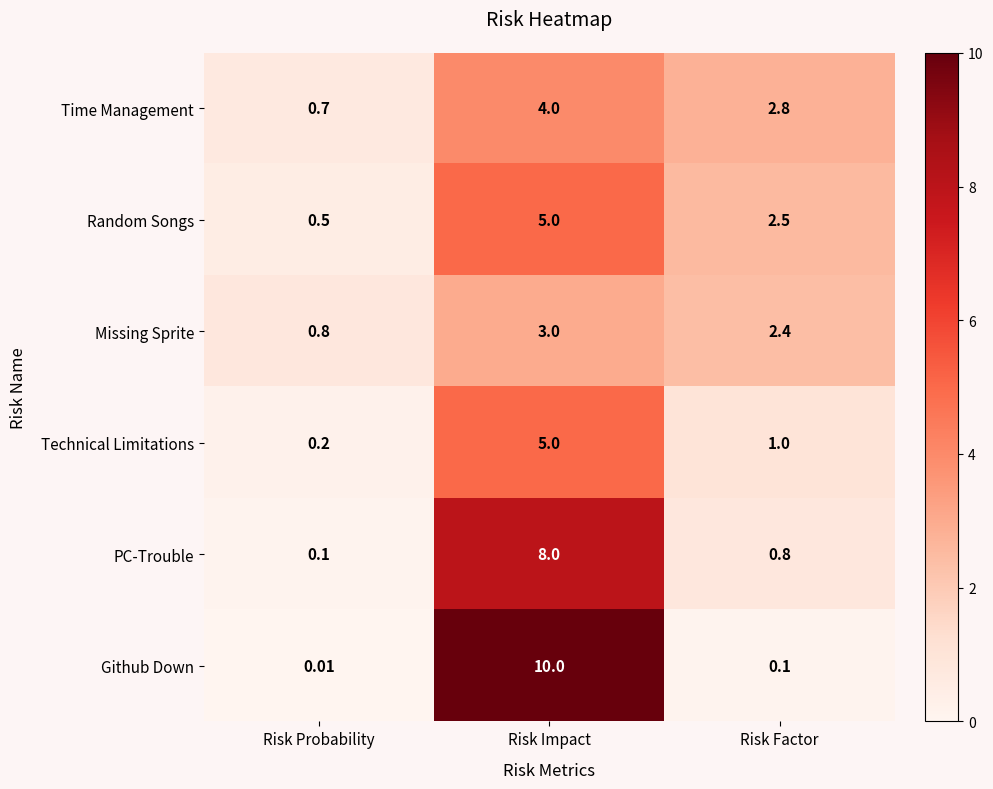

Between Risk Probability and Risk Factor, which series saw the biggest shift?

Time Management